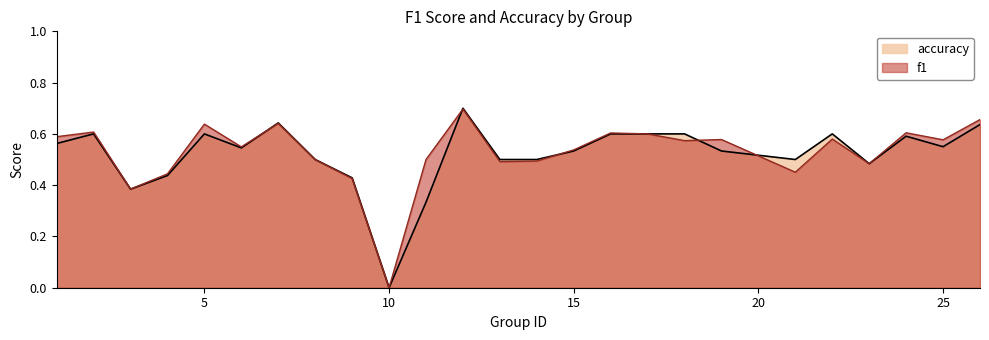

Is it true that f1 equals 0.6 at 5?

True